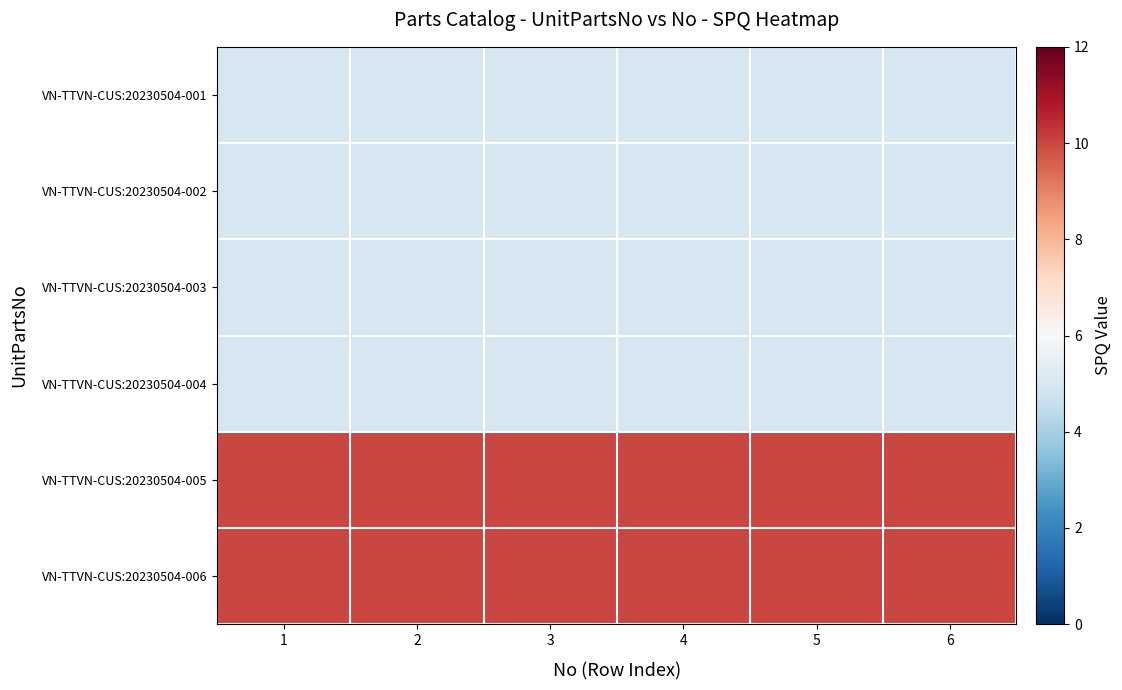

What is the spread (max minus min) of values at 1?

5